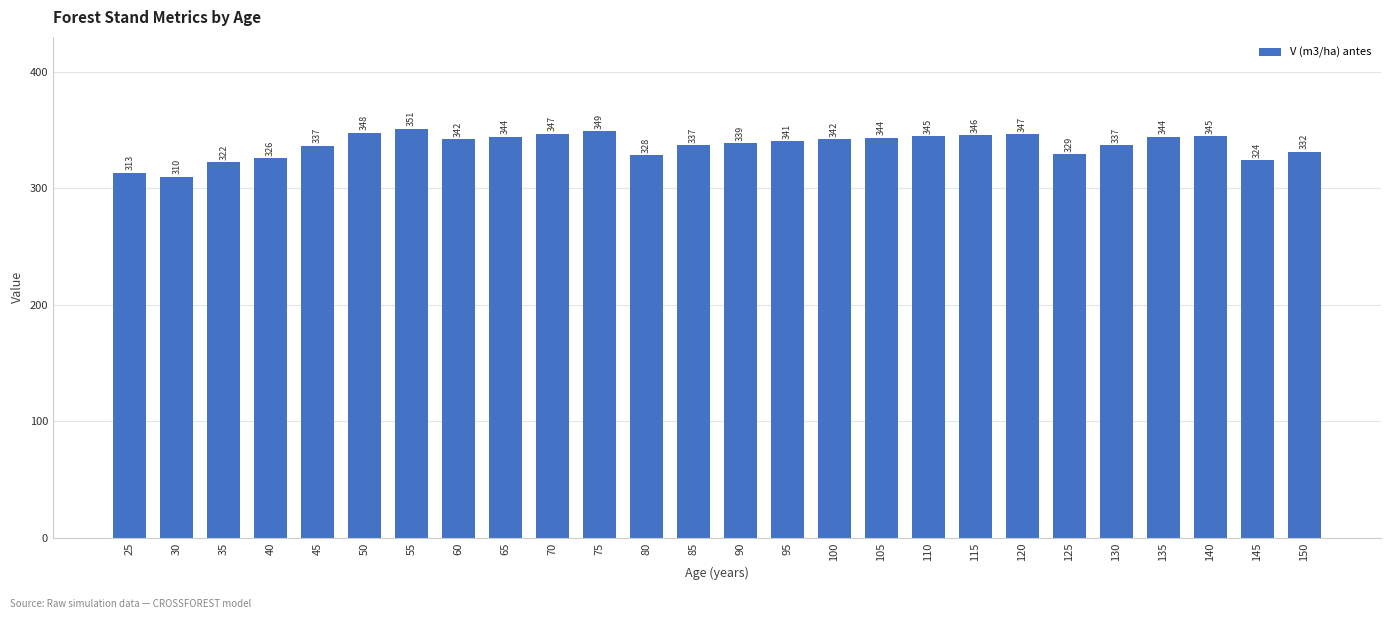

Are the bars grouped side by side (vs. stacked)?

No